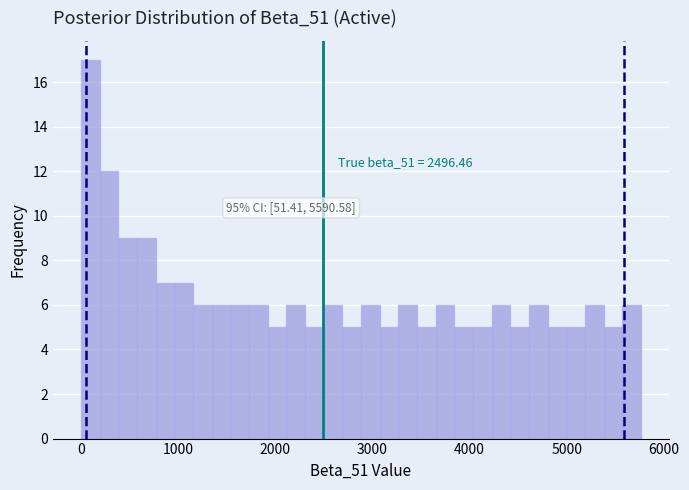

Read against the x-axis, roughly where is the centre of the tallest bar?

100